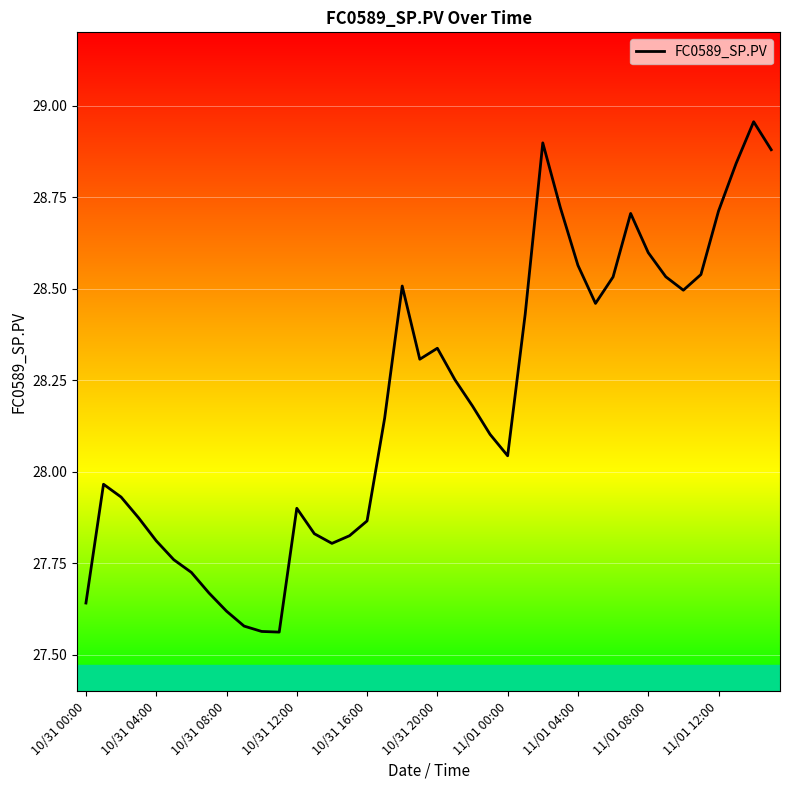

What is the difference between the maximum and minimum values?

1.4